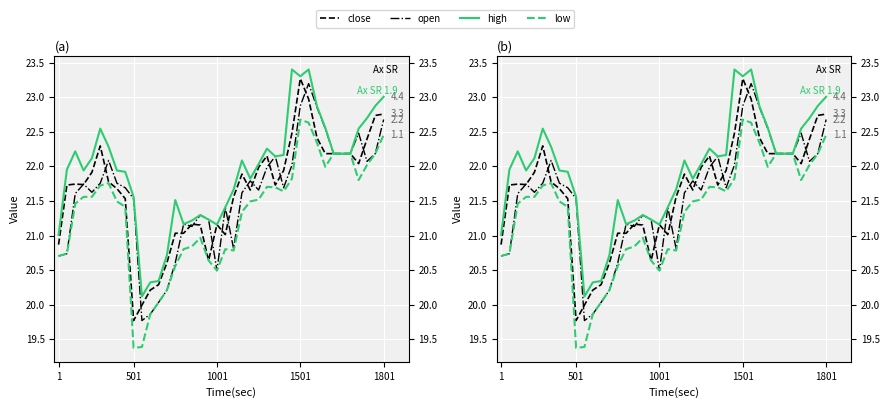

What is the sum of all open values?

863.6